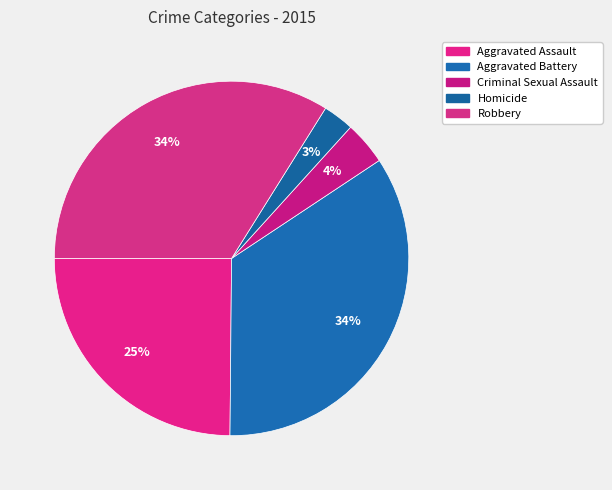

To the nearest percent, what is the difference between the Criminal Sexual Assault and Robbery slice percentages?

30%